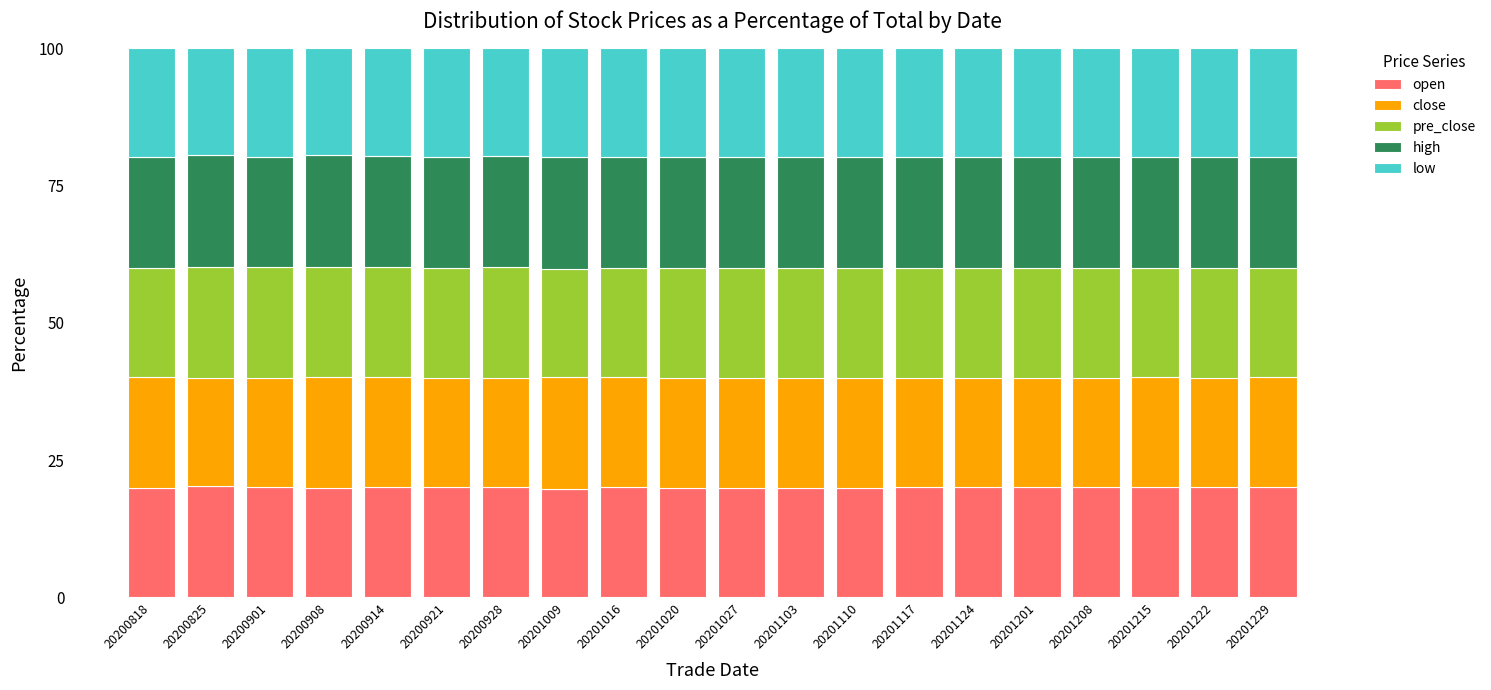

What is the total value across all series at 20200921?

100.0